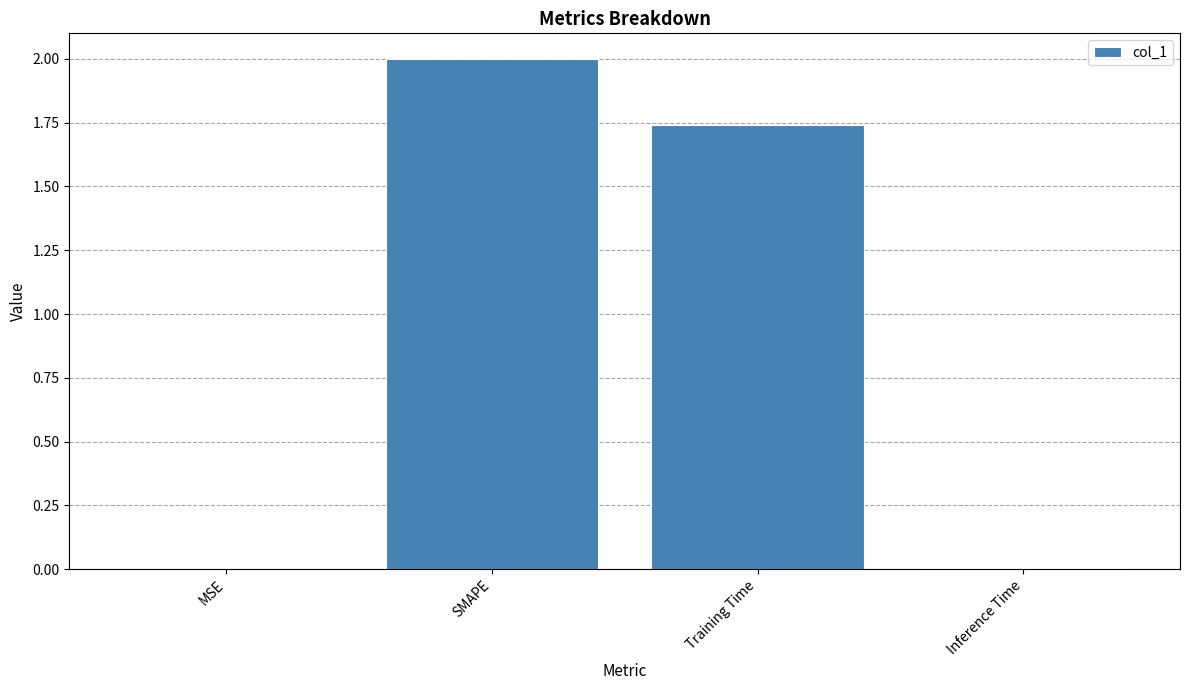

Which category has the highest value across all series?

SMAPE